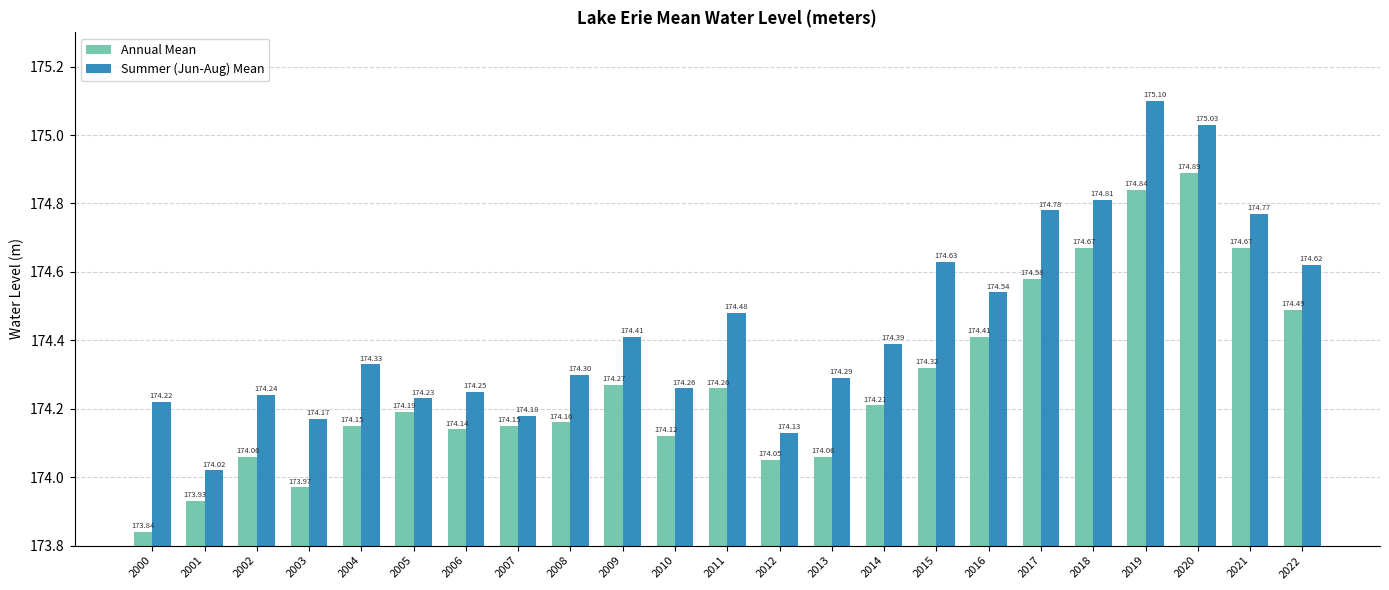

Rank the categories by Summer (Jun-Aug) Mean value from highest to lowest.

2019, 2020, 2018, 2017, 2021, 2015, 2022, 2016, 2011, 2009, 2014, 2004, 2008, 2013, 2010, 2006, 2002, 2005, 2000, 2007, 2003, 2012, 2001